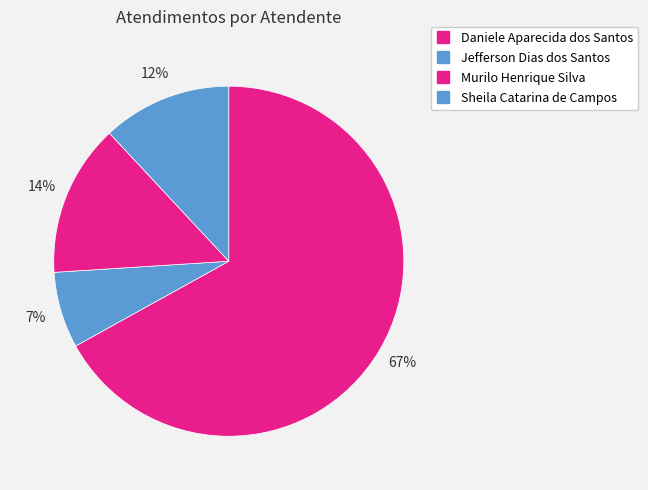

To the nearest percent, what portion does Daniele Aparecida dos Santos represent?

67%